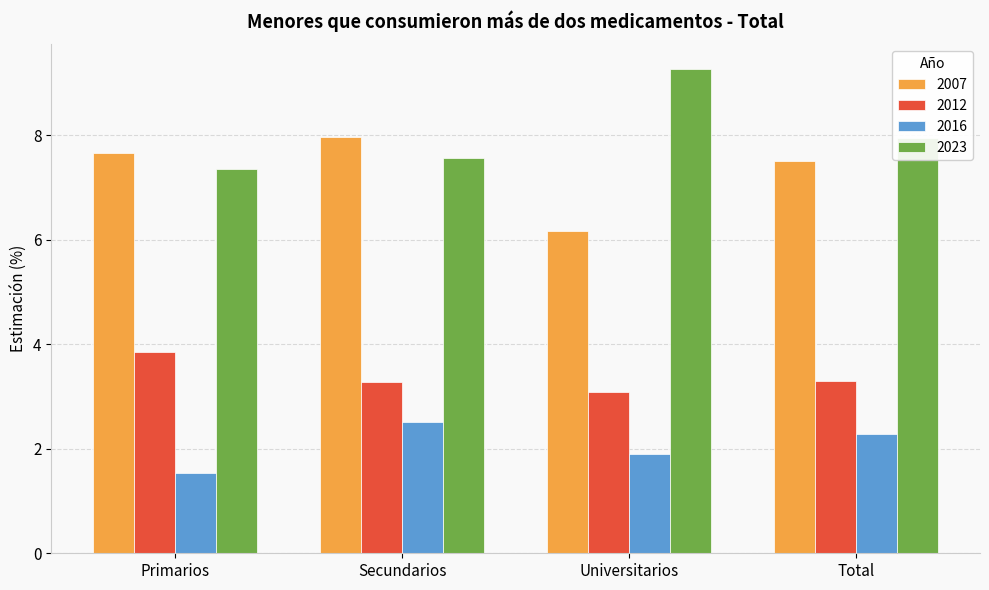

What is the difference between the maximum and minimum values in the 2012 series?

0.8